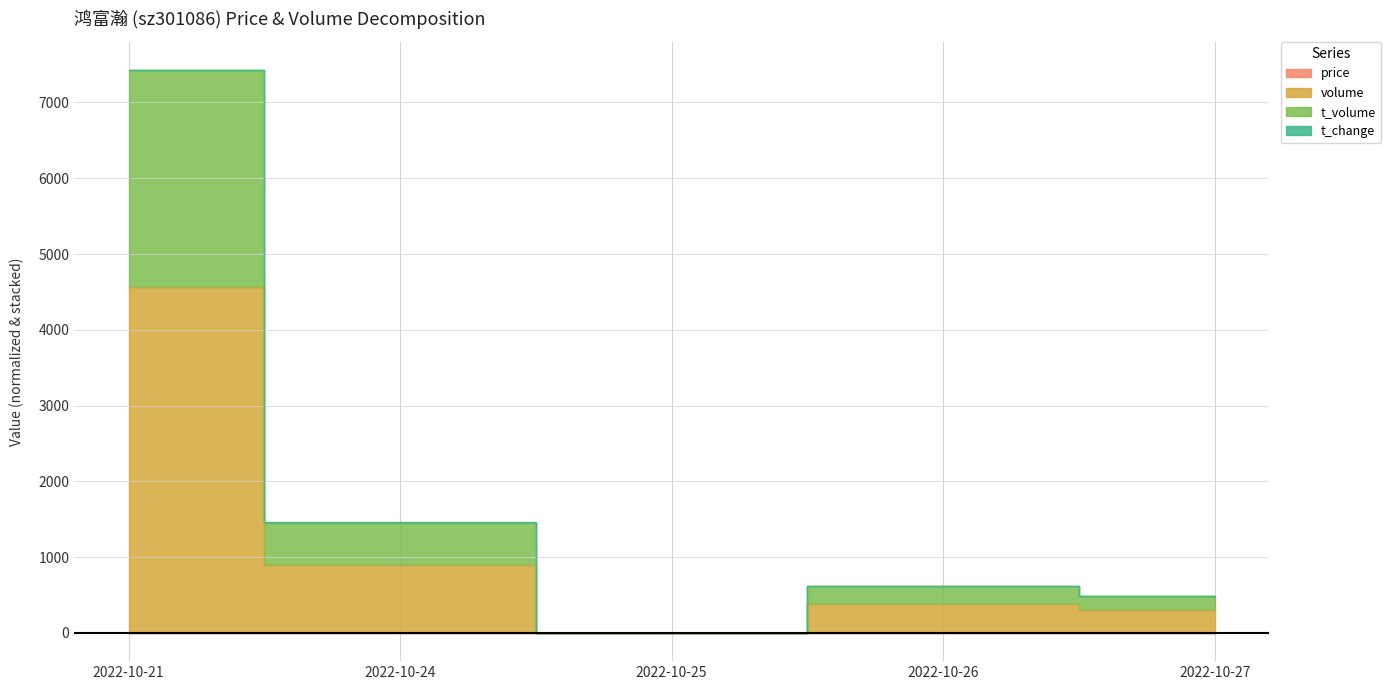

What is the value of the volume point at the 2nd from the left?

901.7